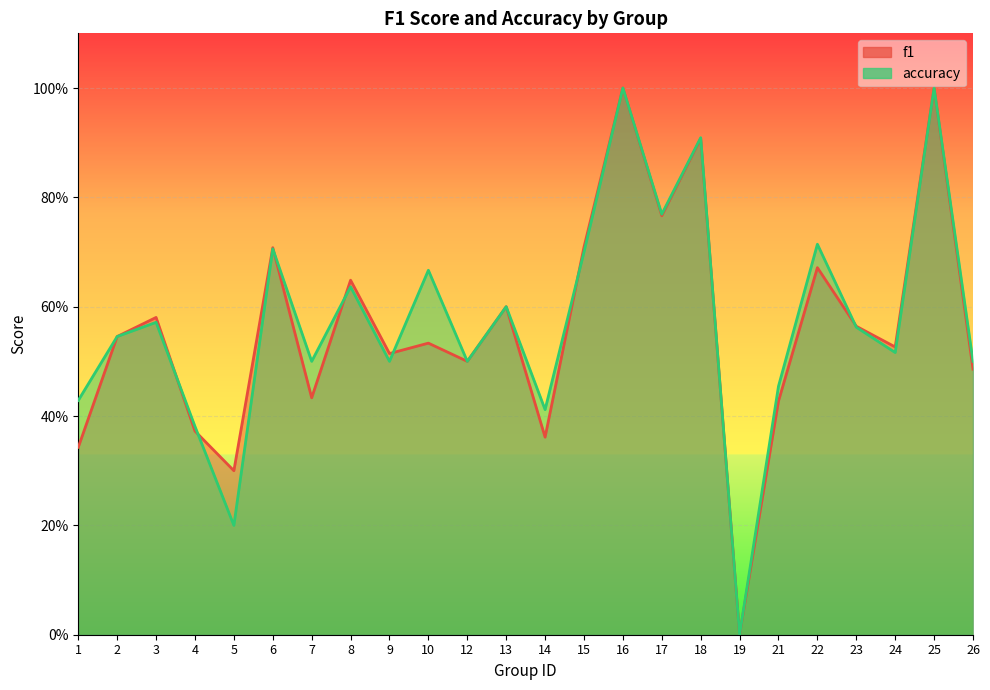

What is the difference between the accuracy values at 24 and 22?

0.2